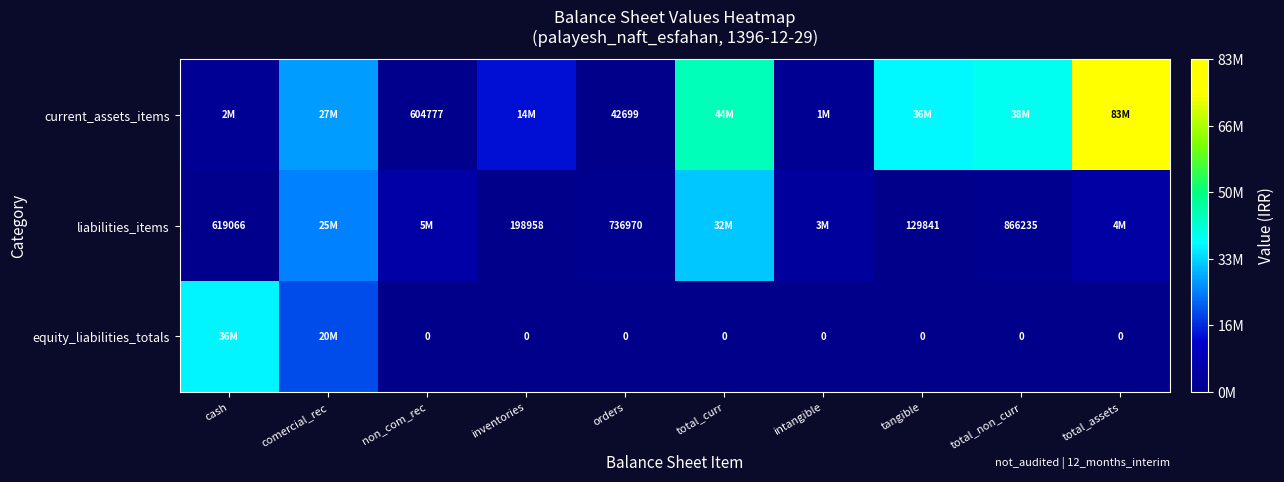

True or false: liabilities_items has a value of 619066 at cash.

True